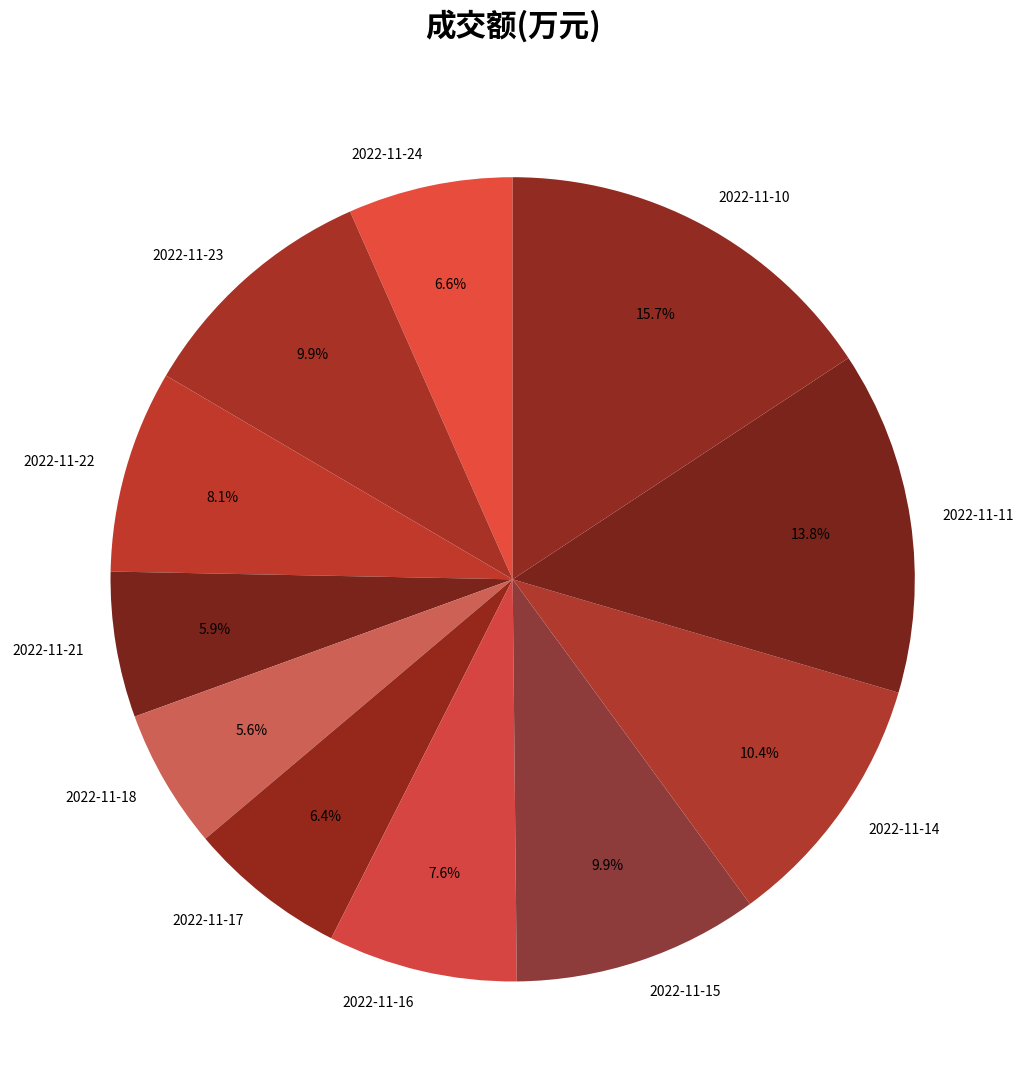

What is the largest slice in the pie chart?

2022-11-10